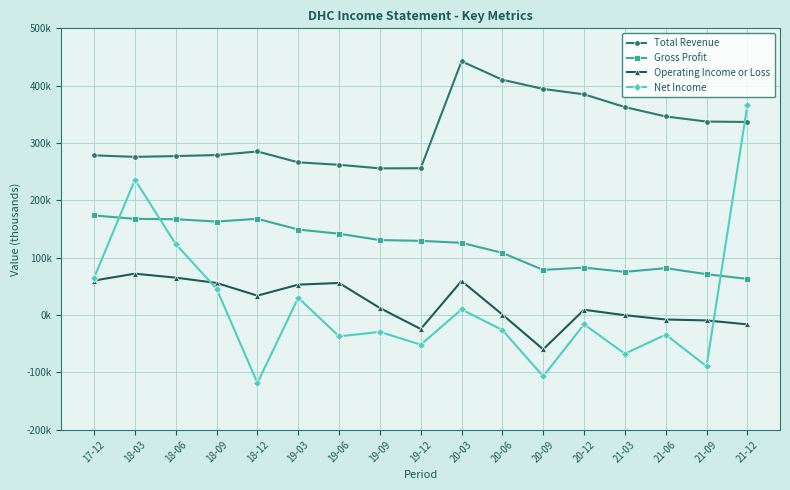

What position from the left is 21-06?

15